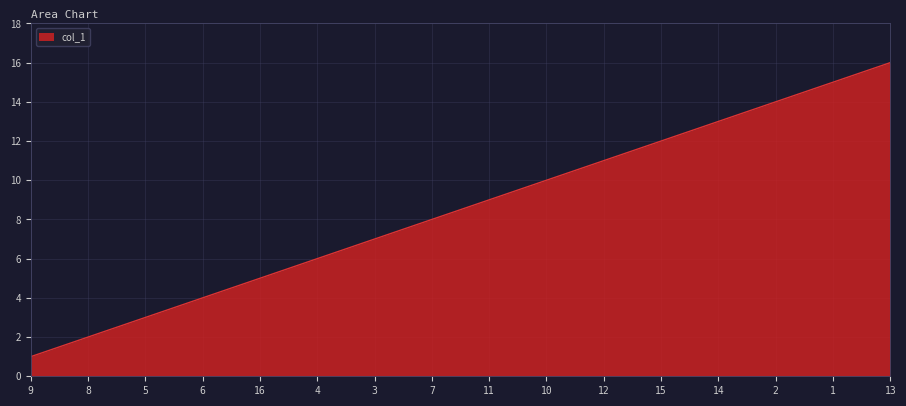

The chart shows a value of 3 at 5. True or false?

True